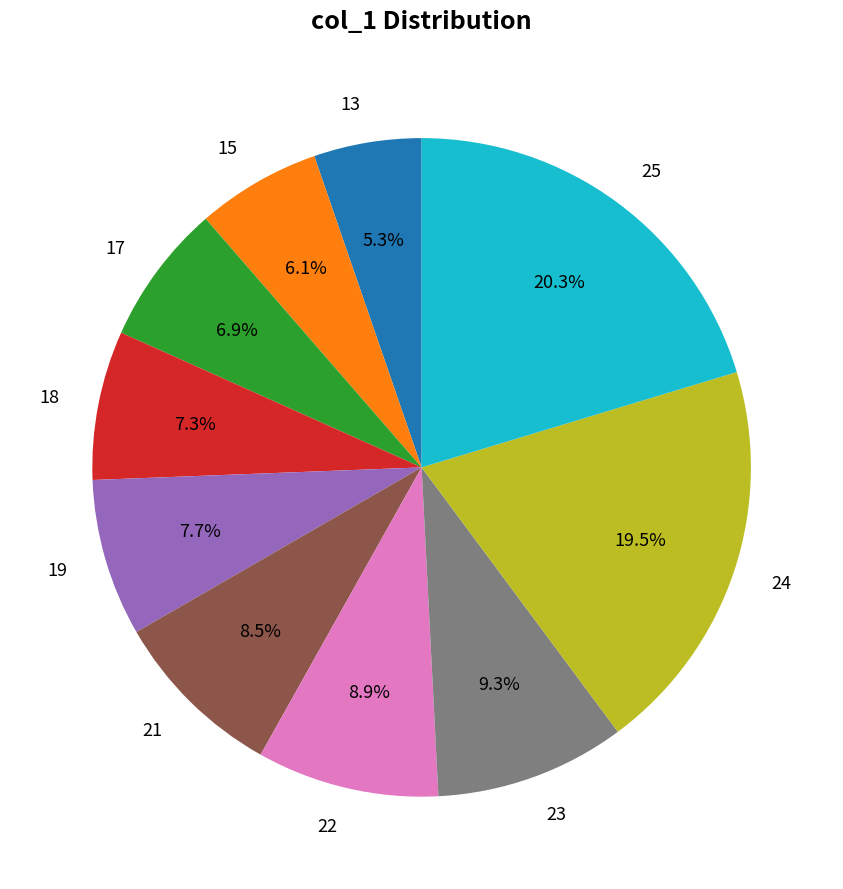

To the nearest percent, what is the difference between the largest and smallest slice percentages?

15%